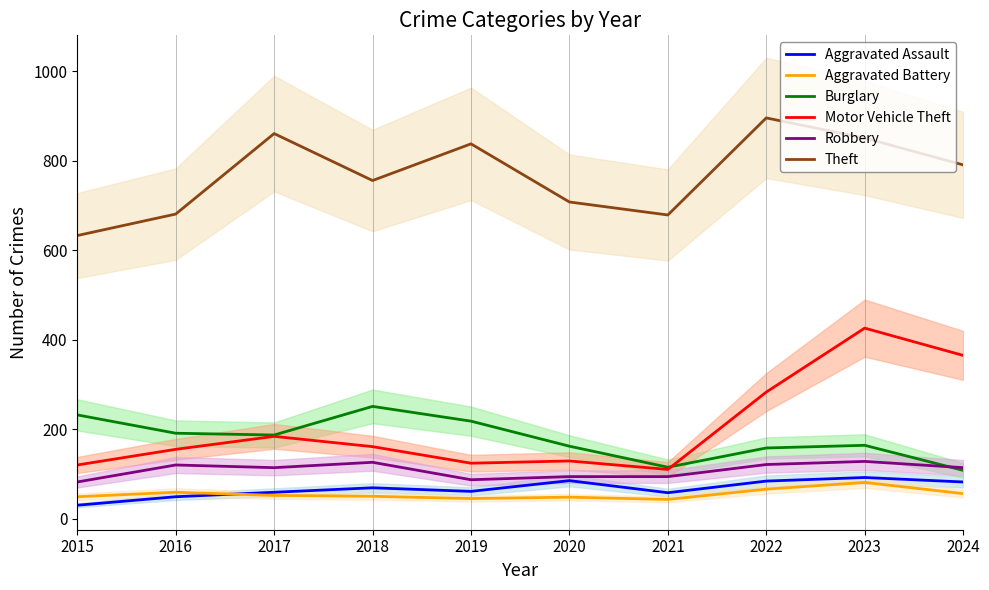

Between 2021 and 2015, which is larger?

2021